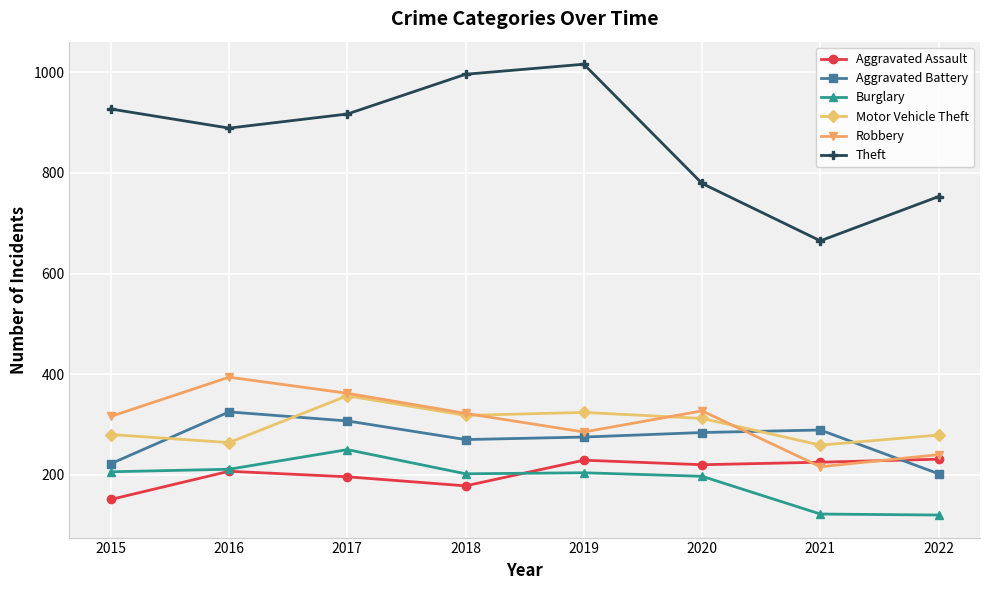

What is the difference between the second highest and minimum values in the Motor Vehicle Theft series?

65